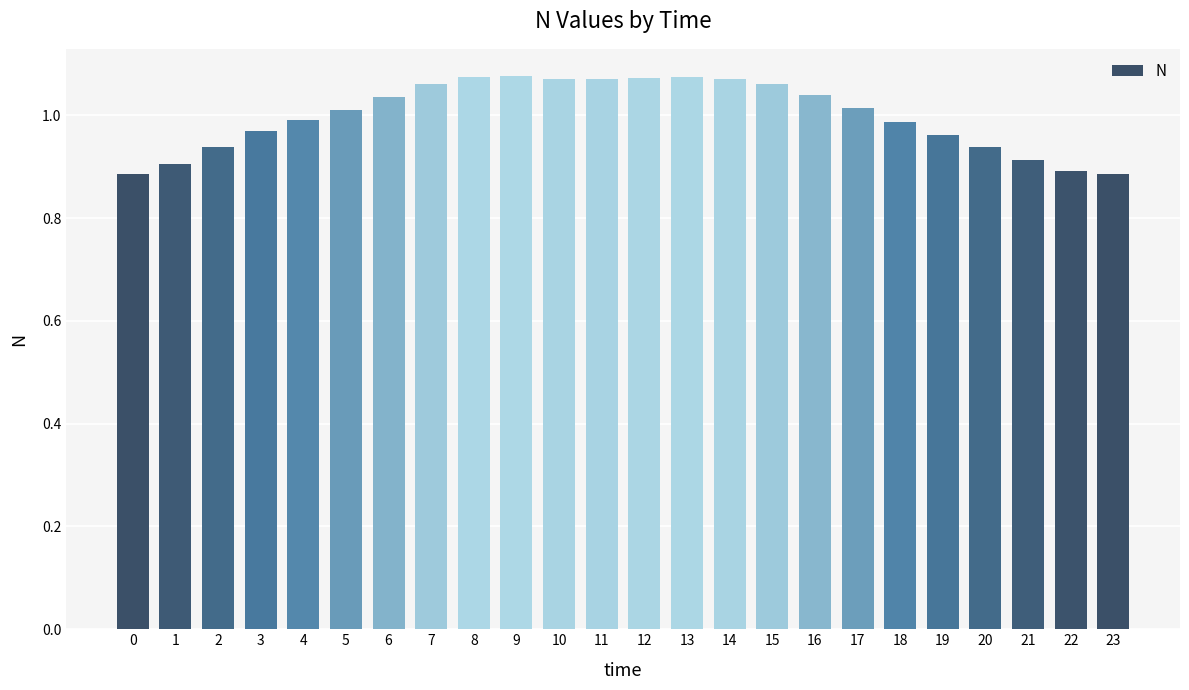

What is the change in value from 0 to 13?

+0.2